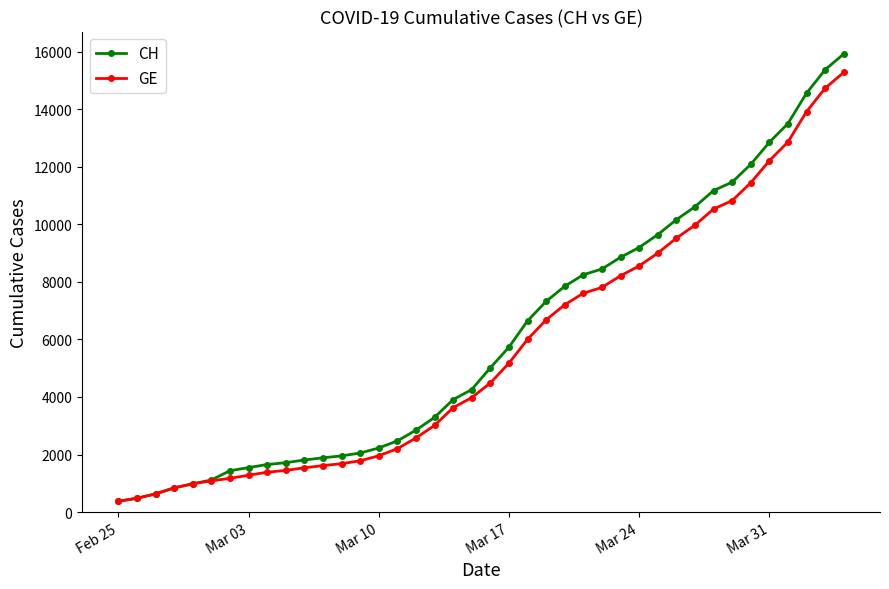

How many distinct data groups are displayed?

2